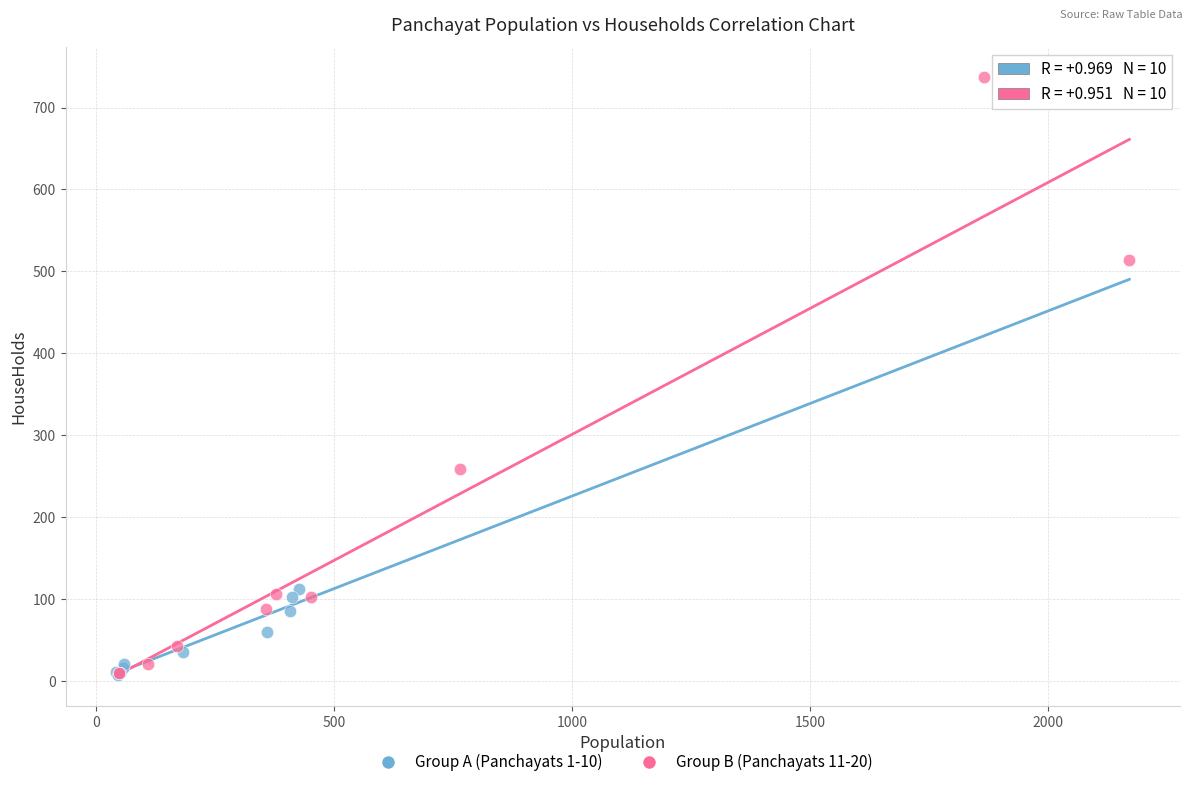

Which series reaches the maximum Y coordinate?

Group B (Panchayats 11-20)